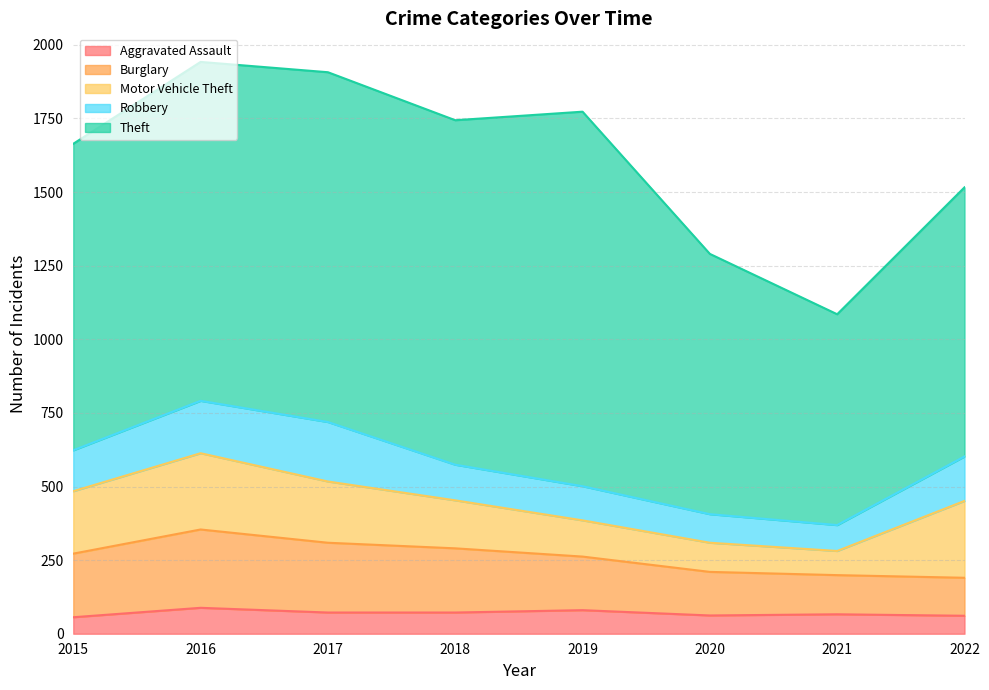

Reading left to right, extract all data points from this chart.

Aggravated Assault: 56	88	72	72	80	62	66	61
Burglary: 216	266	237	218	182	148	133	129
Motor Vehicle Theft: 212	259	208	163	123	99	82	261
Robbery: 139	178	202	121	116	97	88	151
Theft: 1041	1151	1188	1170	1272	884	716	914